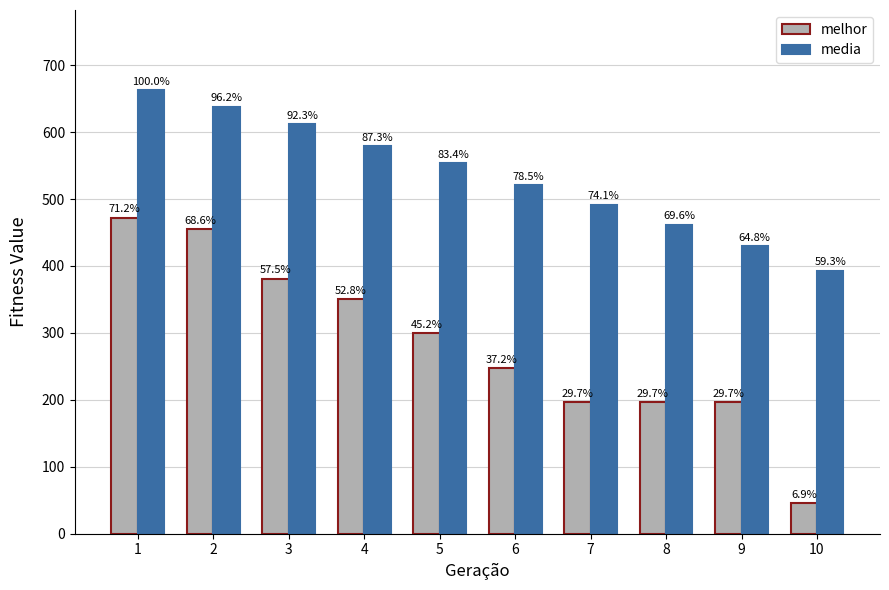

What is the greatest value displayed?

663.1